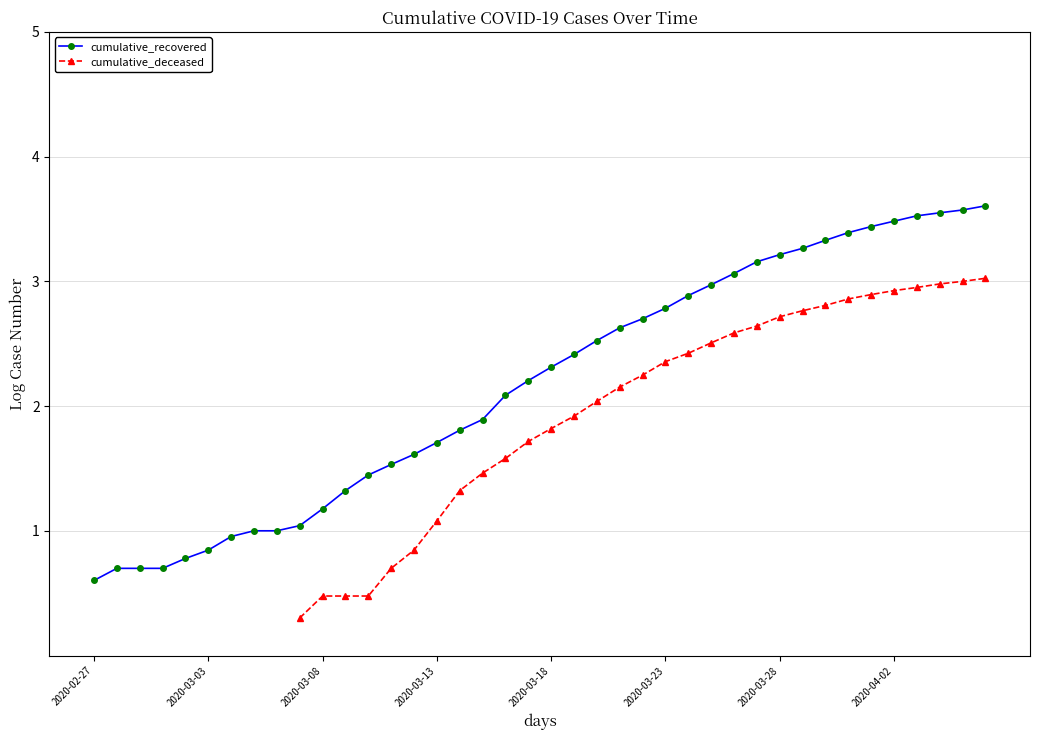

Between 12 and 24, which series saw the biggest shift?

cumulative_deceased